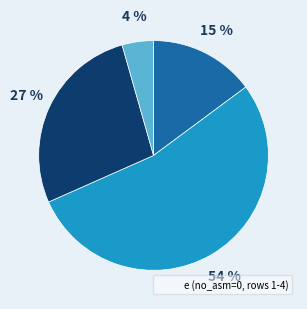

To the nearest percent, what is the average slice percentage?

25%